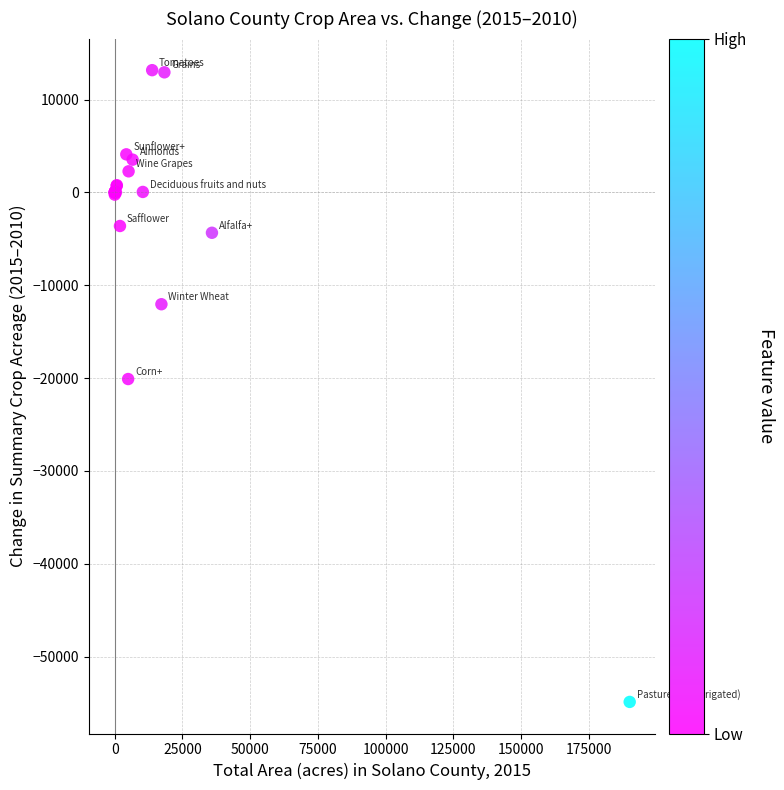

What Y value in the scatter plot is closest to -20861?

-20107.3